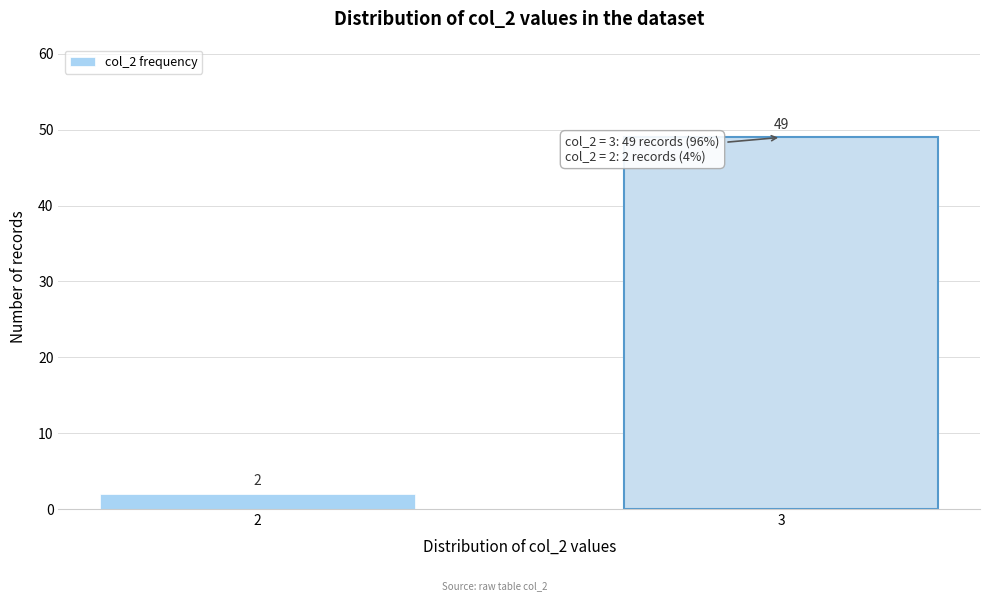

Reading right to left, transcribe all the data shown in this chart.

3=49	2=2